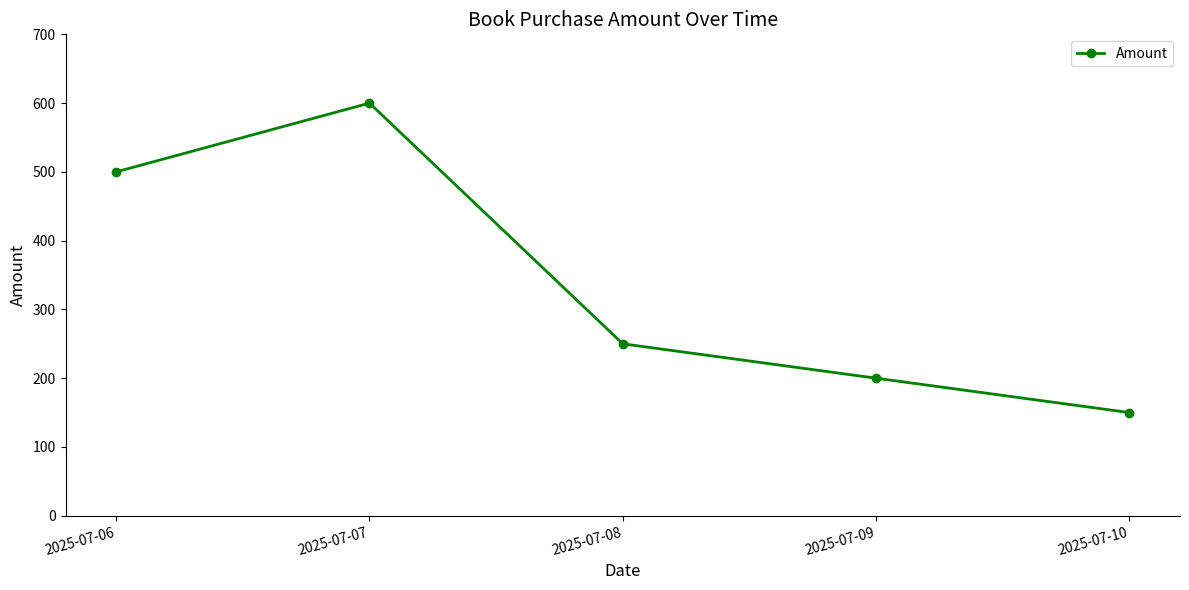

Is it true that the value at 2025-07-07 is 899?

False